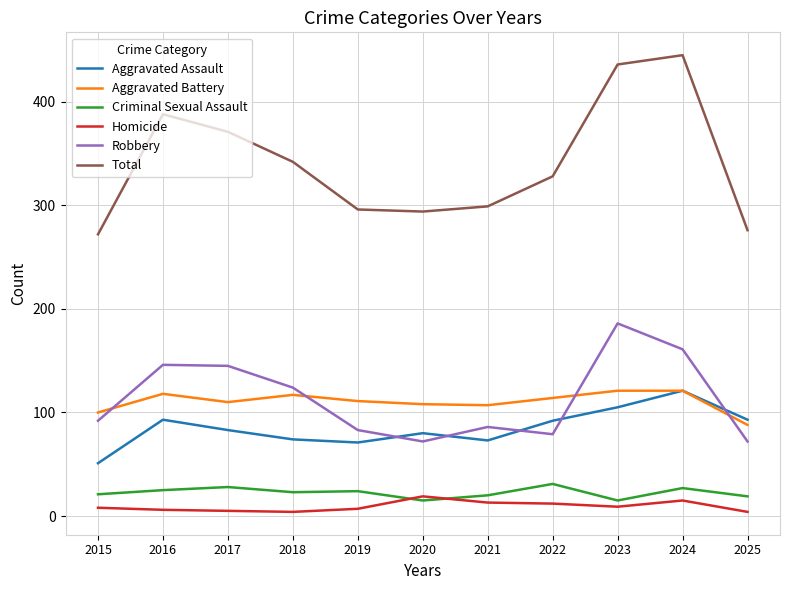

True or false: Total and Criminal Sexual Assault intersect in this chart.

False